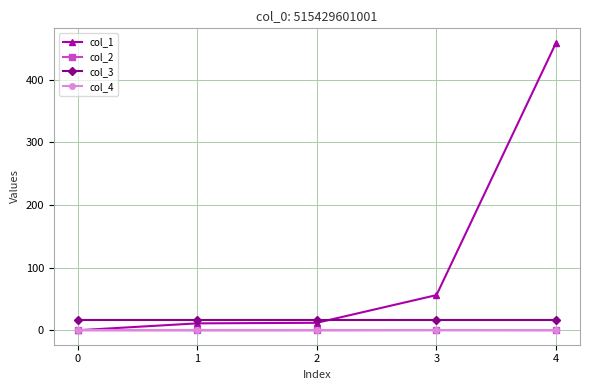

Which series has the largest total across all categories?

col_1